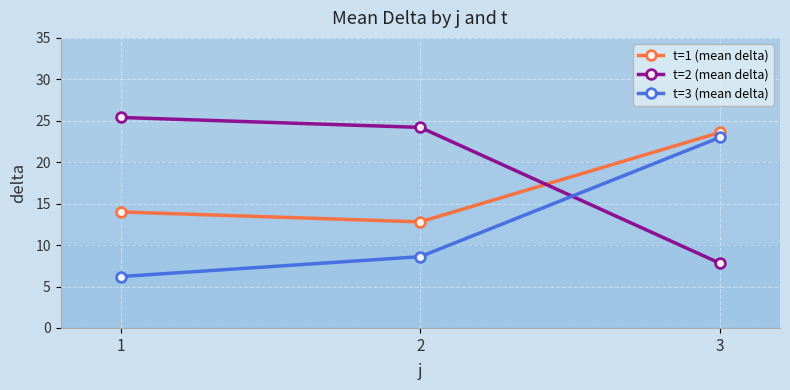

What is the total value across all series at 1?

45.6